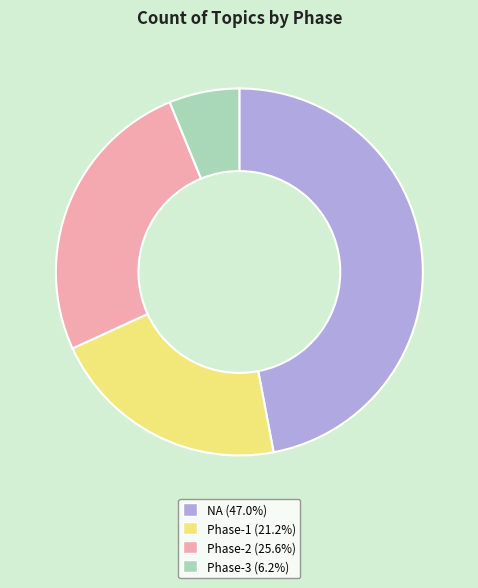

Is there a majority slice in this chart?

No